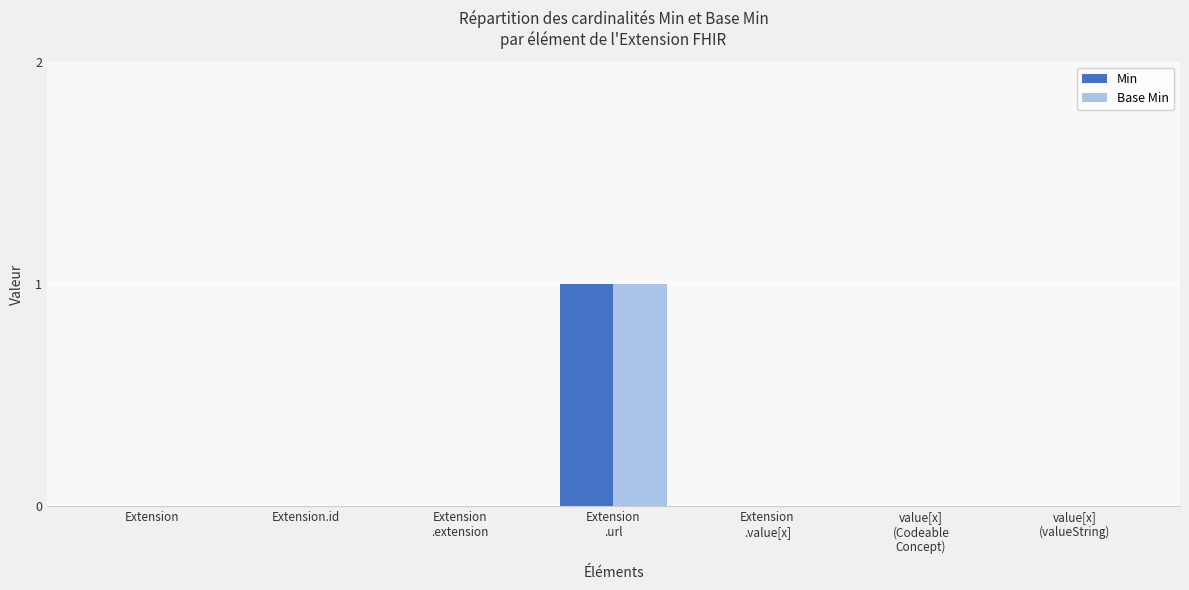

Count the Min values in the range 0 to 1.

7